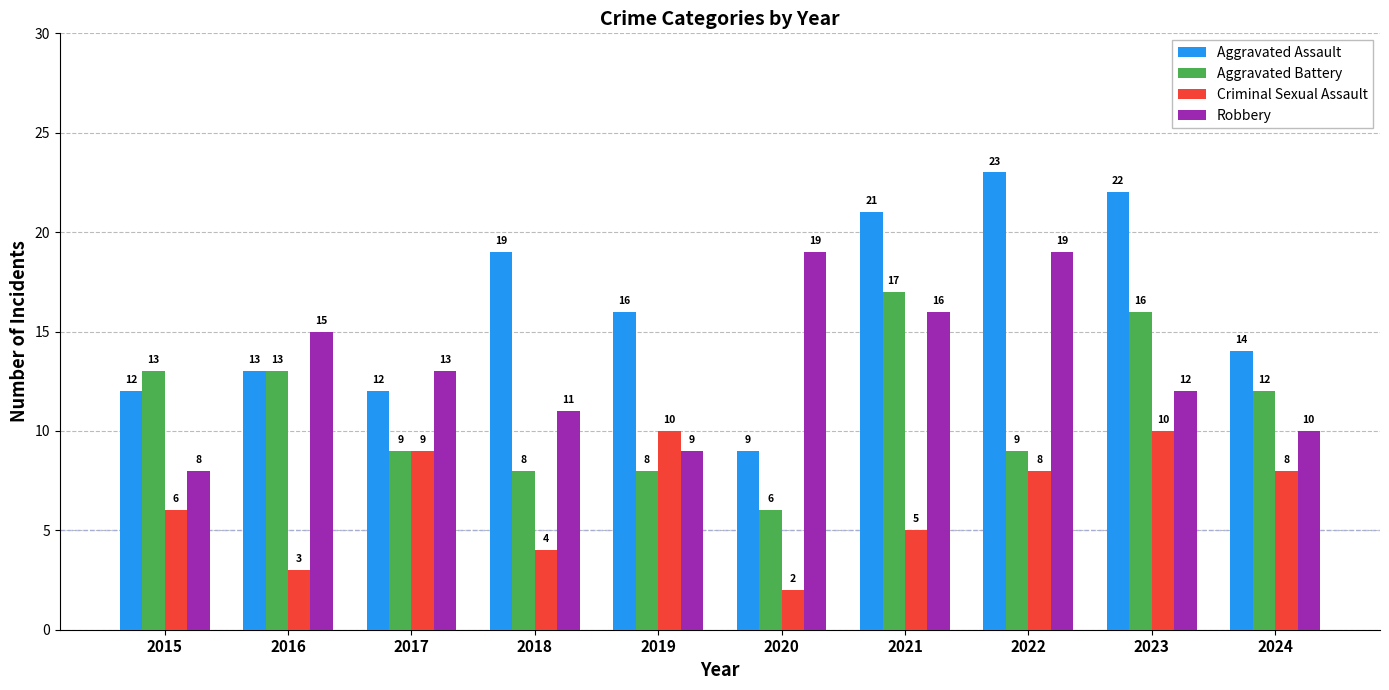

True or false: Aggravated Assault has a value of 12 at 2017.

True